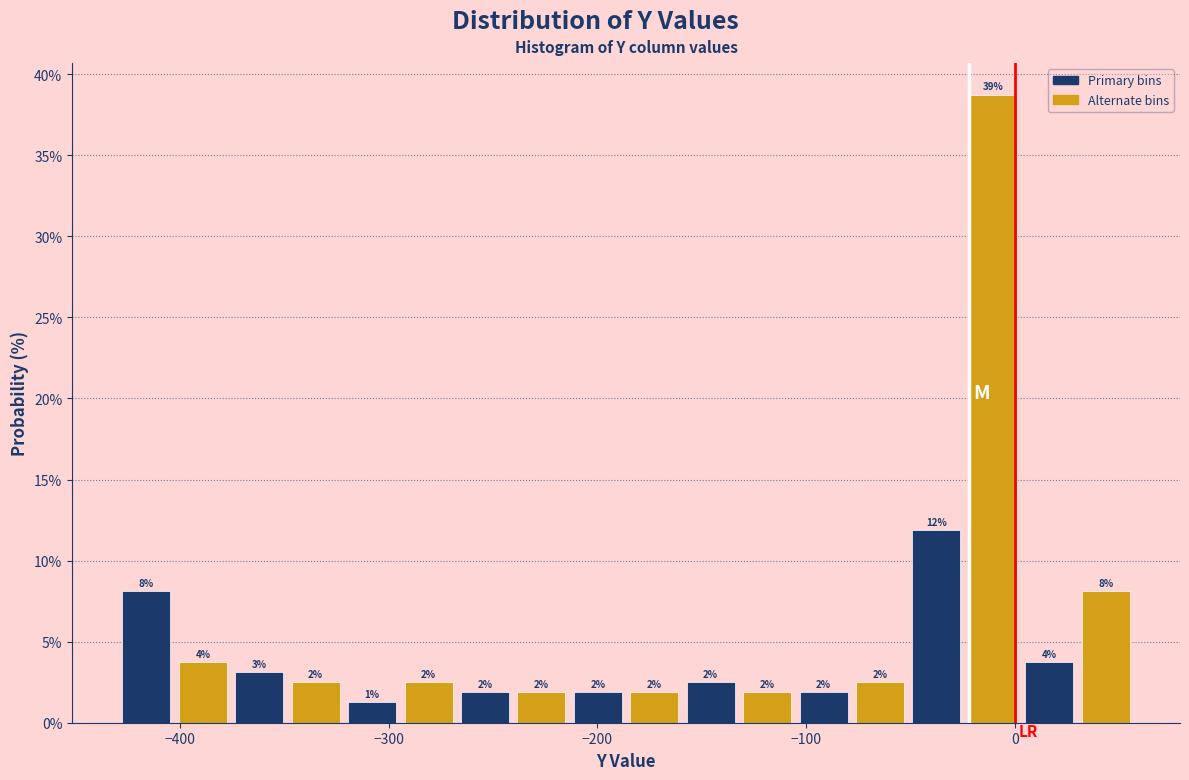

Read against the x-axis, roughly where is the centre of the tallest bar?

-10